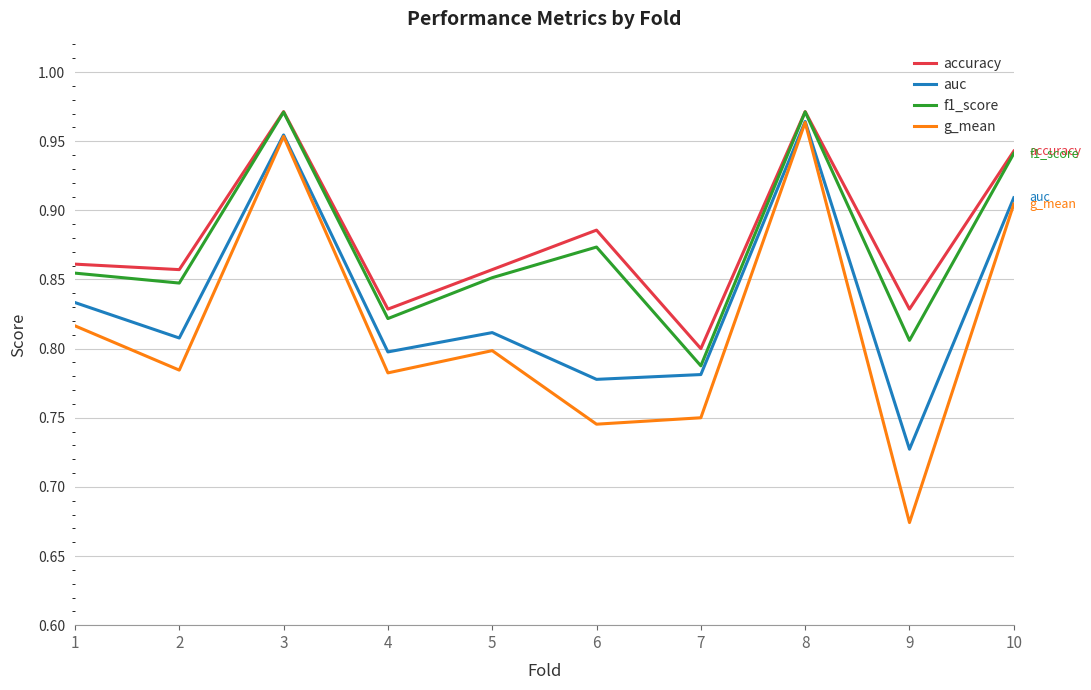

At which category does accuracy reach its first local peak?

3